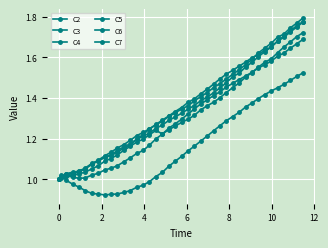

True or false: C5 has more than 0 points higher than both neighbors.

False